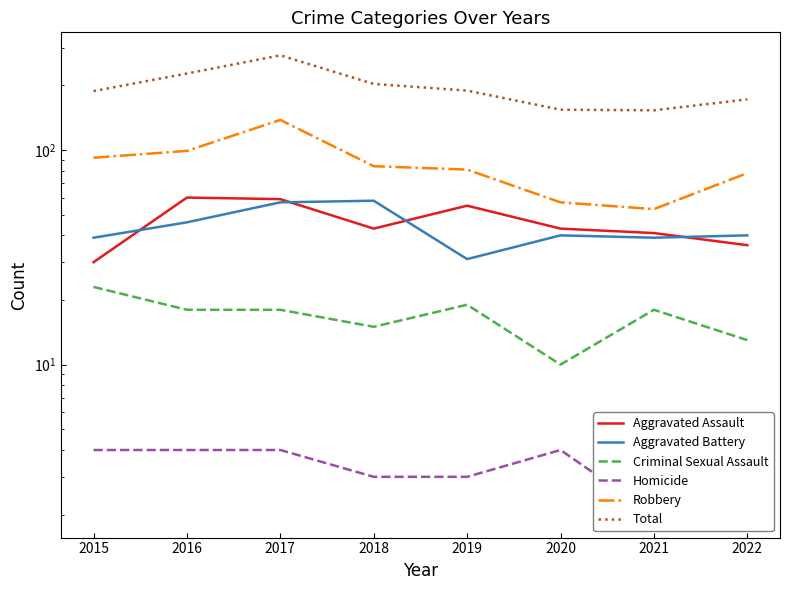

At which label does Homicide first exceed 4?

2022